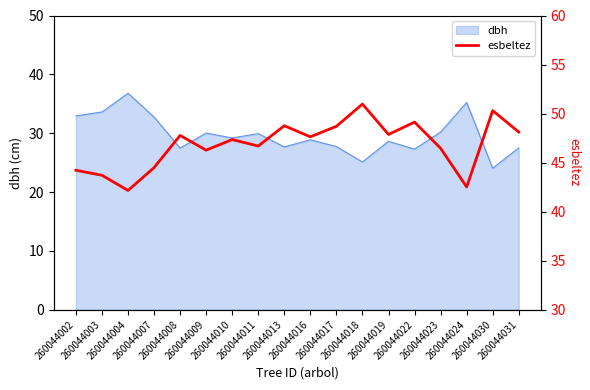

What is the highest value of the dbh series?

36.8